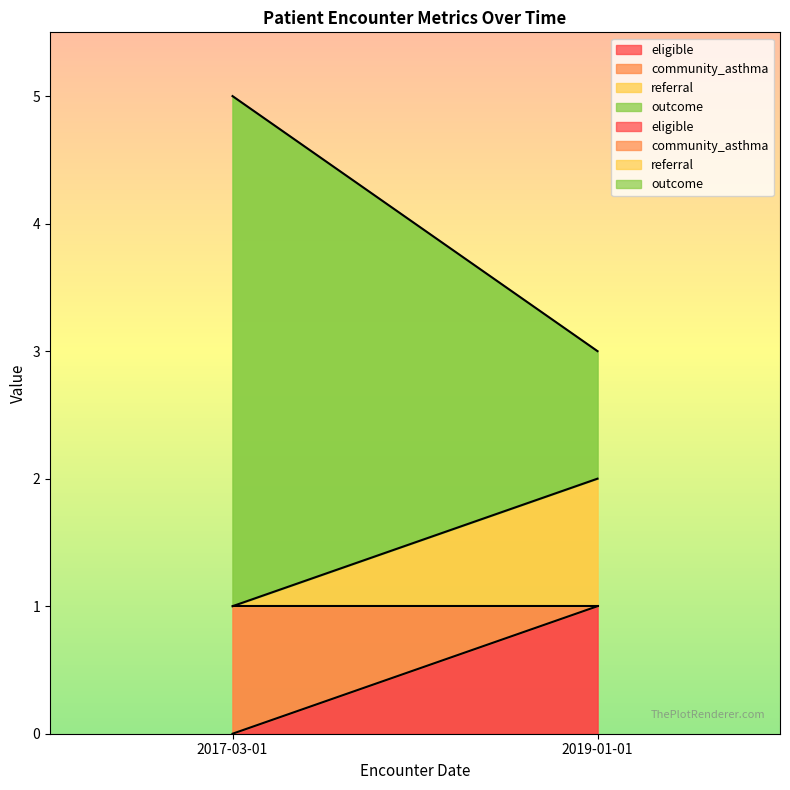

Does the chart have visible grid lines?

No